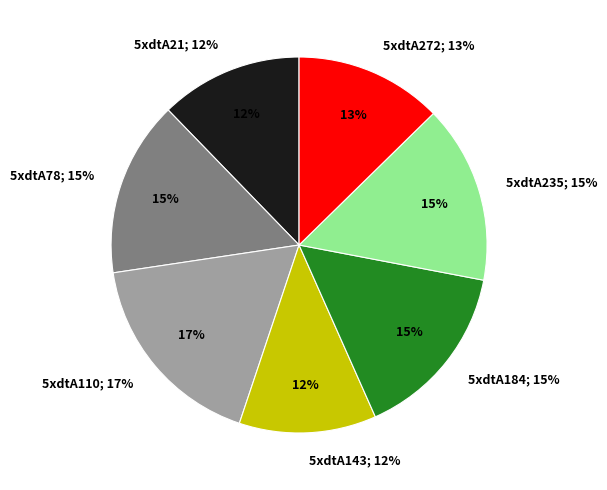

To the nearest percent, what percentage of the pie is 5xdtA143?

12%